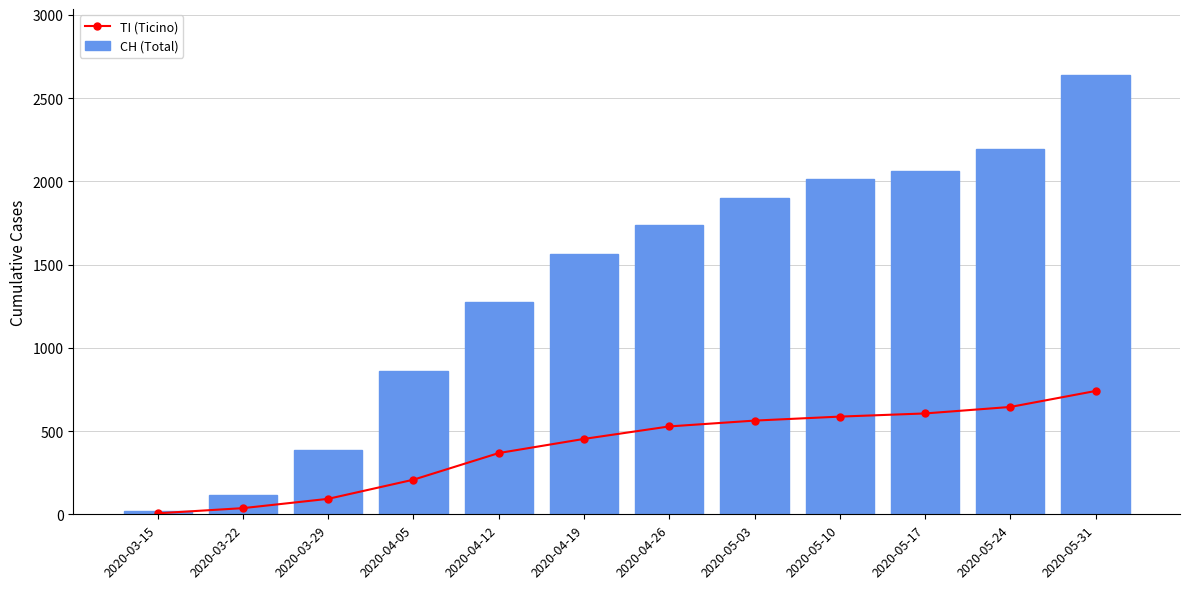

What is the label of the 6th bar from the right?

2020-04-26